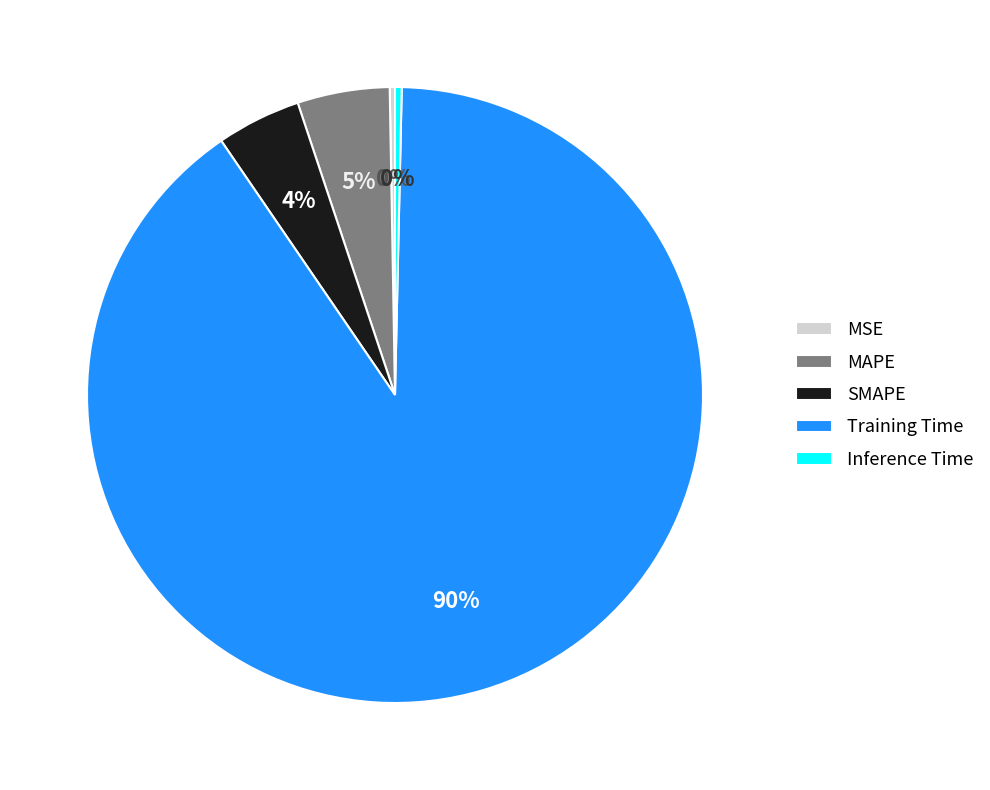

The Inference Time slice represents 6% of the pie. True or false?

False